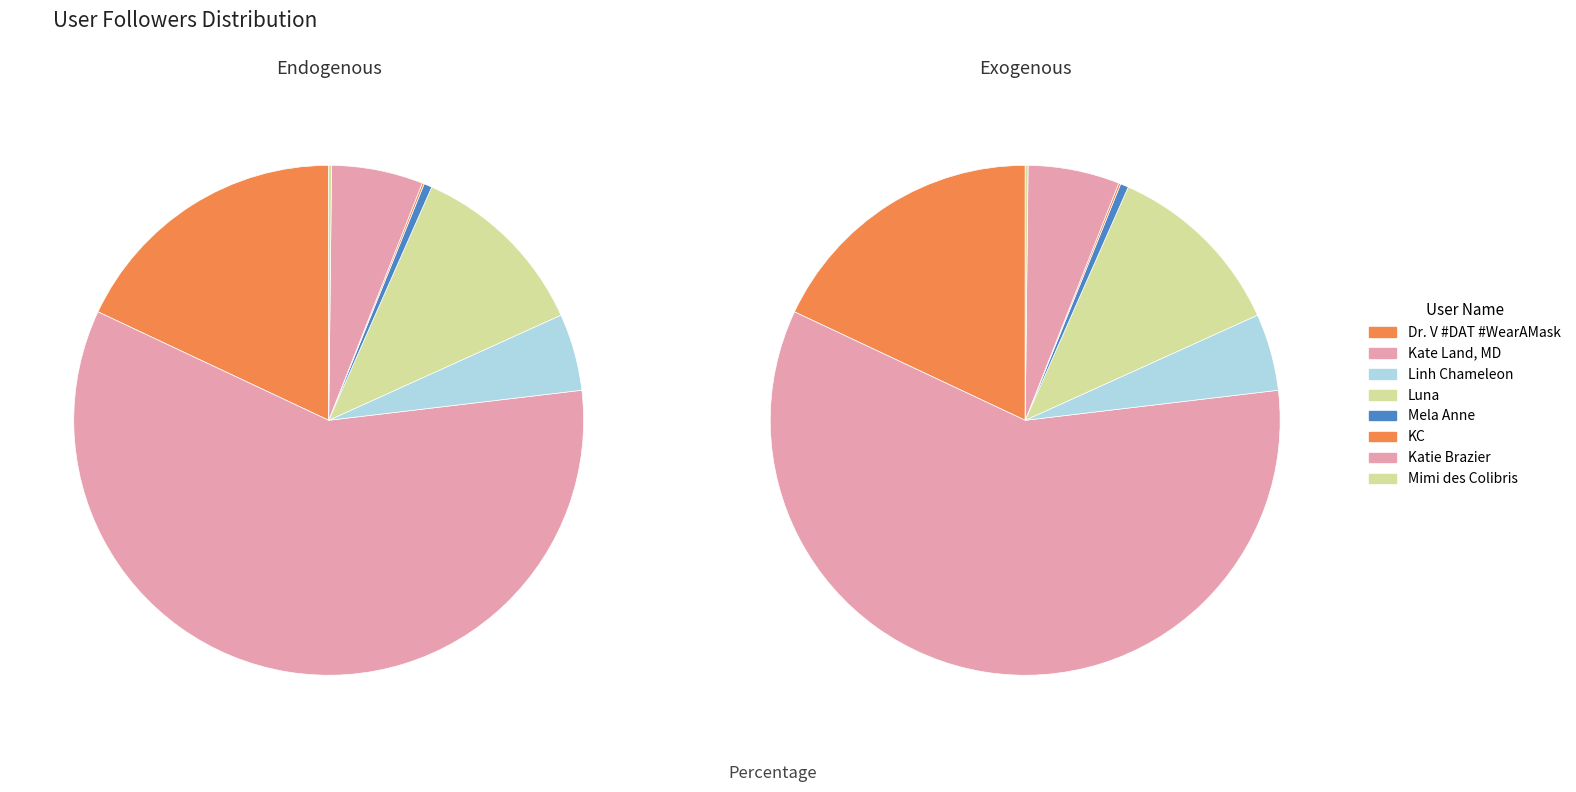

Between Dr. V #DAT #WearAMask and Kate Land, MD, which is larger?

Kate Land, MD